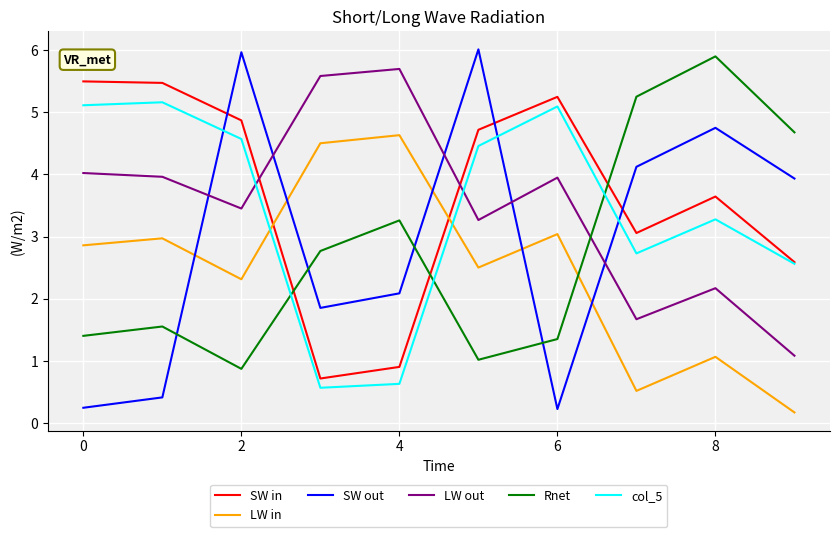

What are all the series names shown in the legend?

SW in, LW in, SW out, LW out, Rnet, col_5